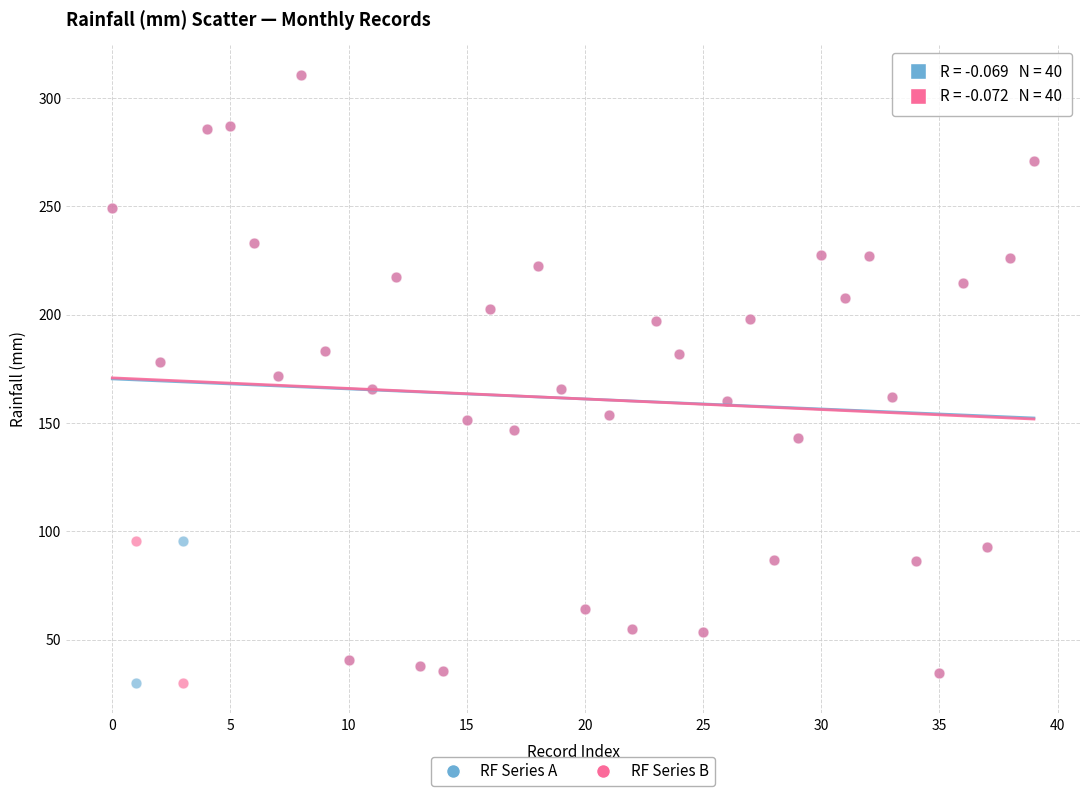

What are all the series names shown in the legend?

RF Series A, RF Series B